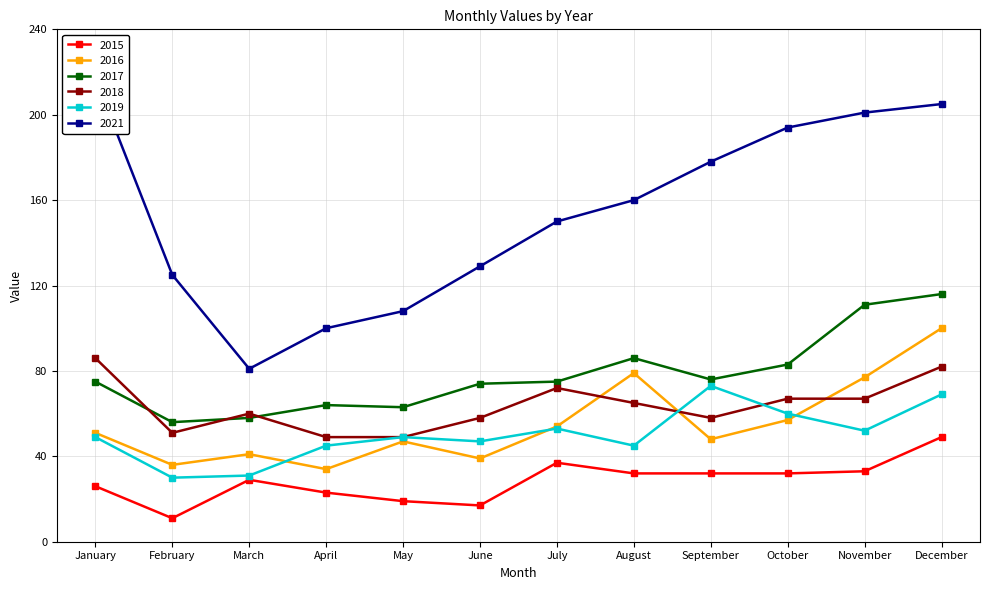

Which has a higher value, January or November?

November